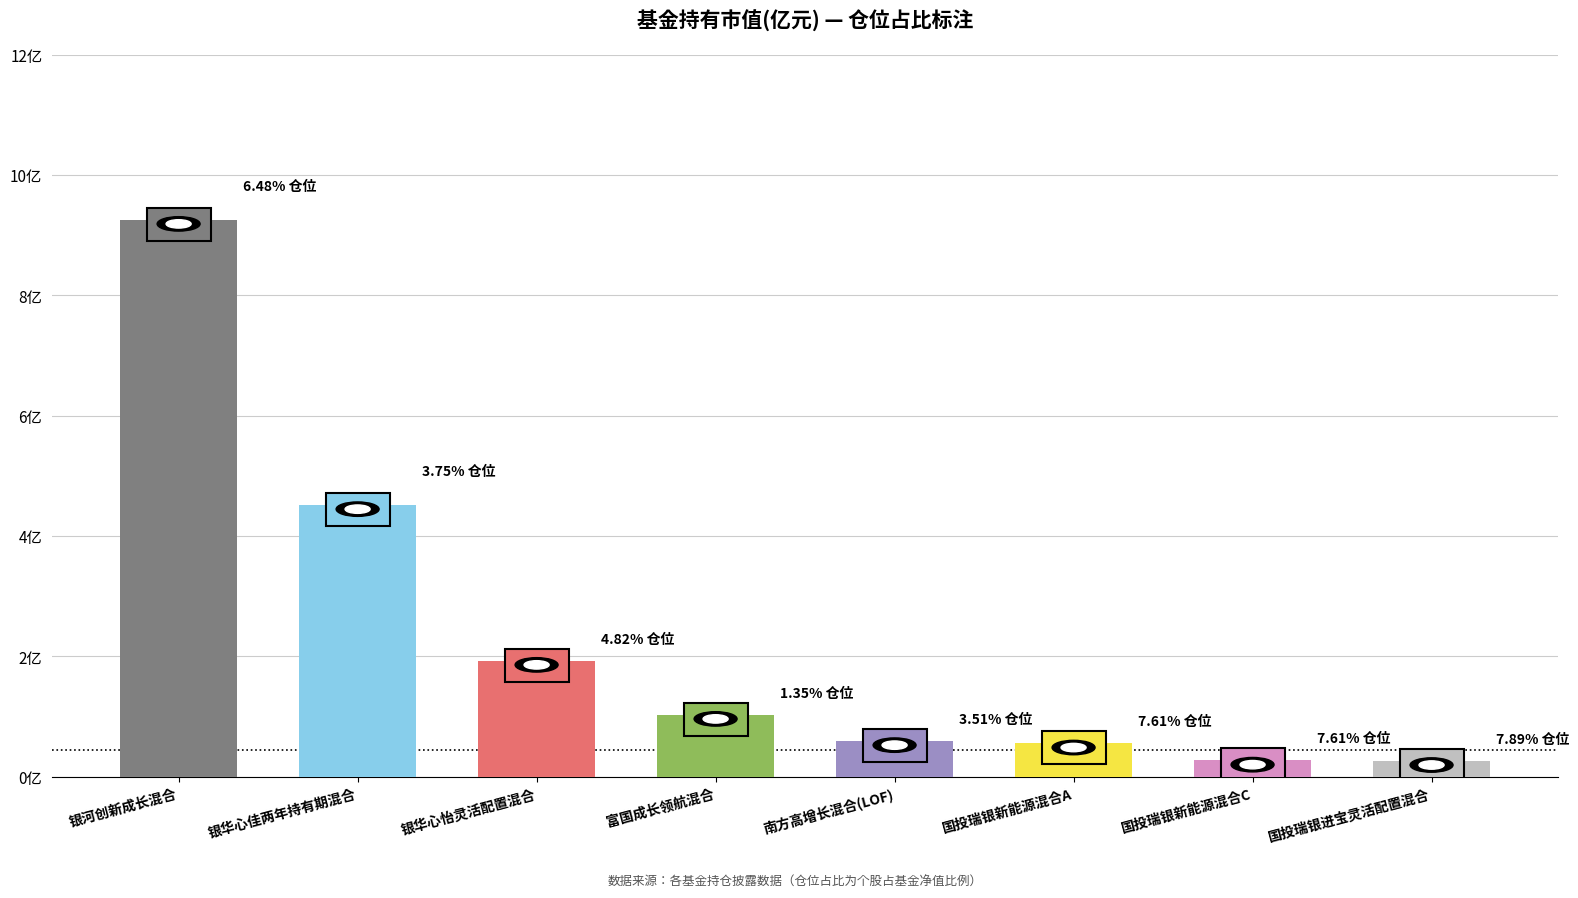

What is the sum of all values?

18.4